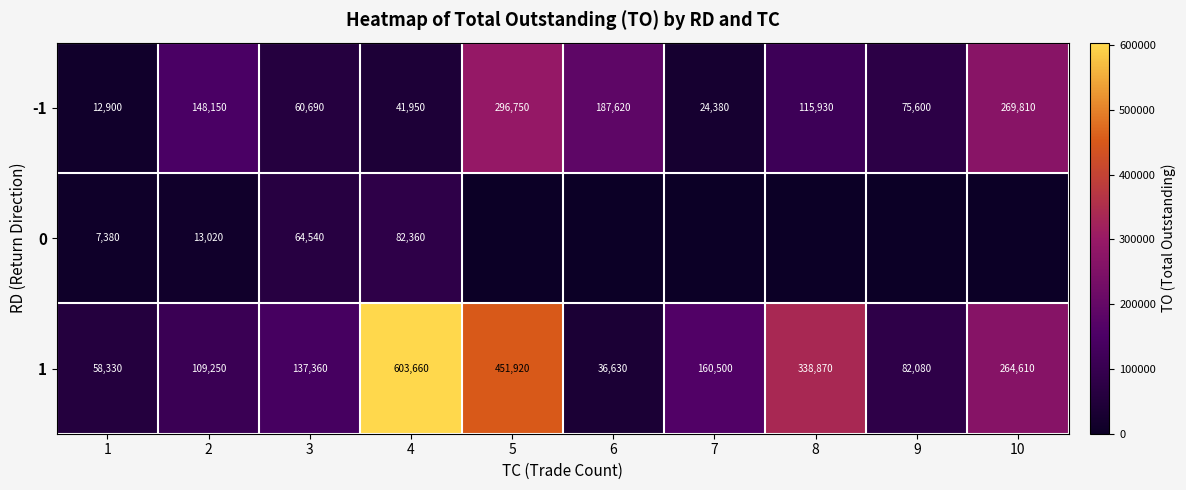

Is it true that 0 equals 22738 at 3?

False